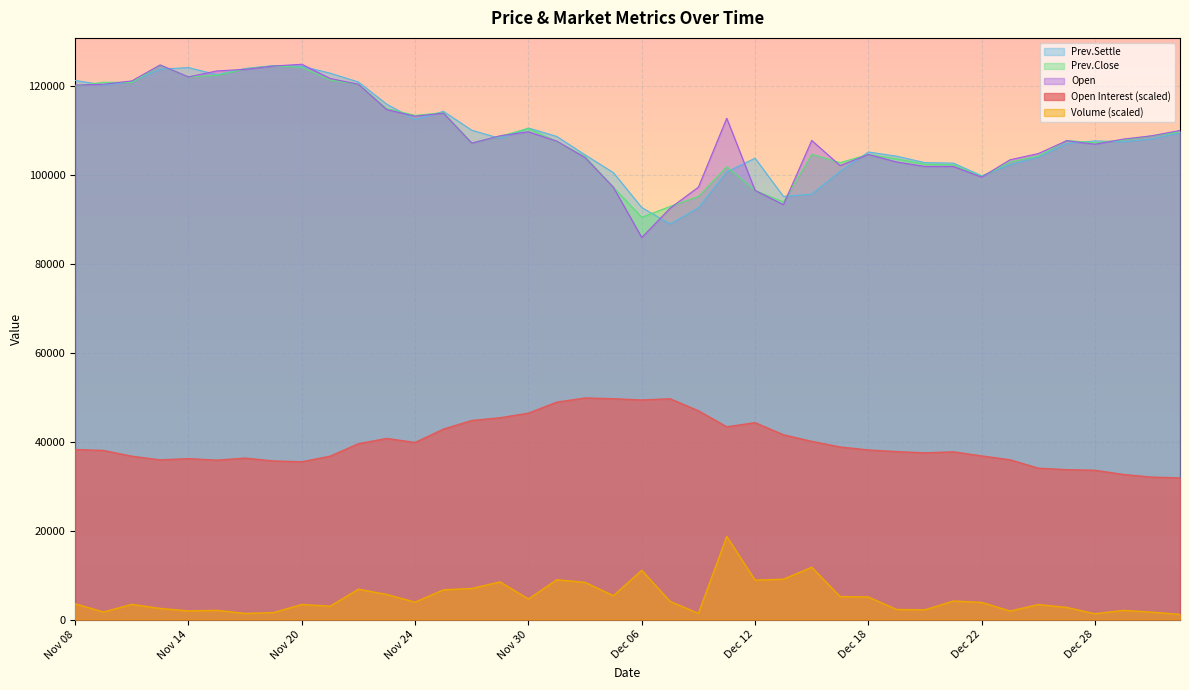

What is the value of the Volume point at the 14th from the left?

6698.0